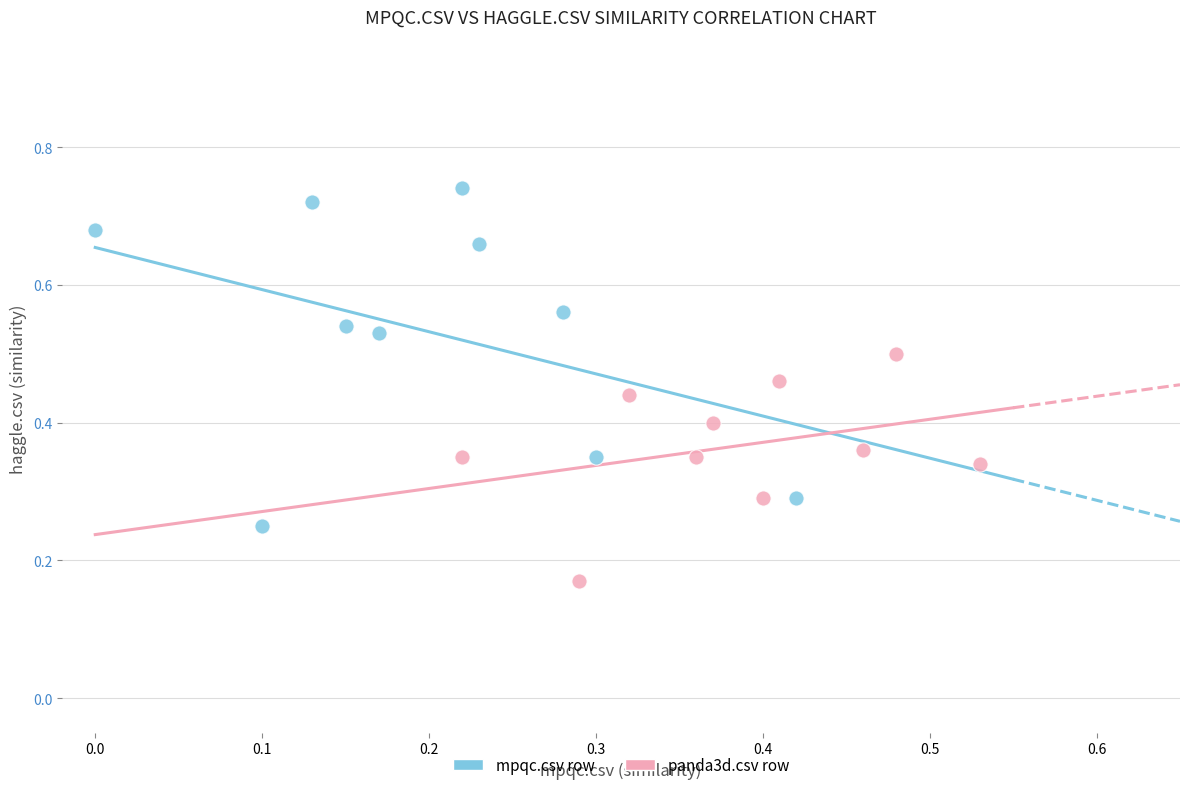

Which series has the largest Y range (max minus min)?

mpqc.csv row